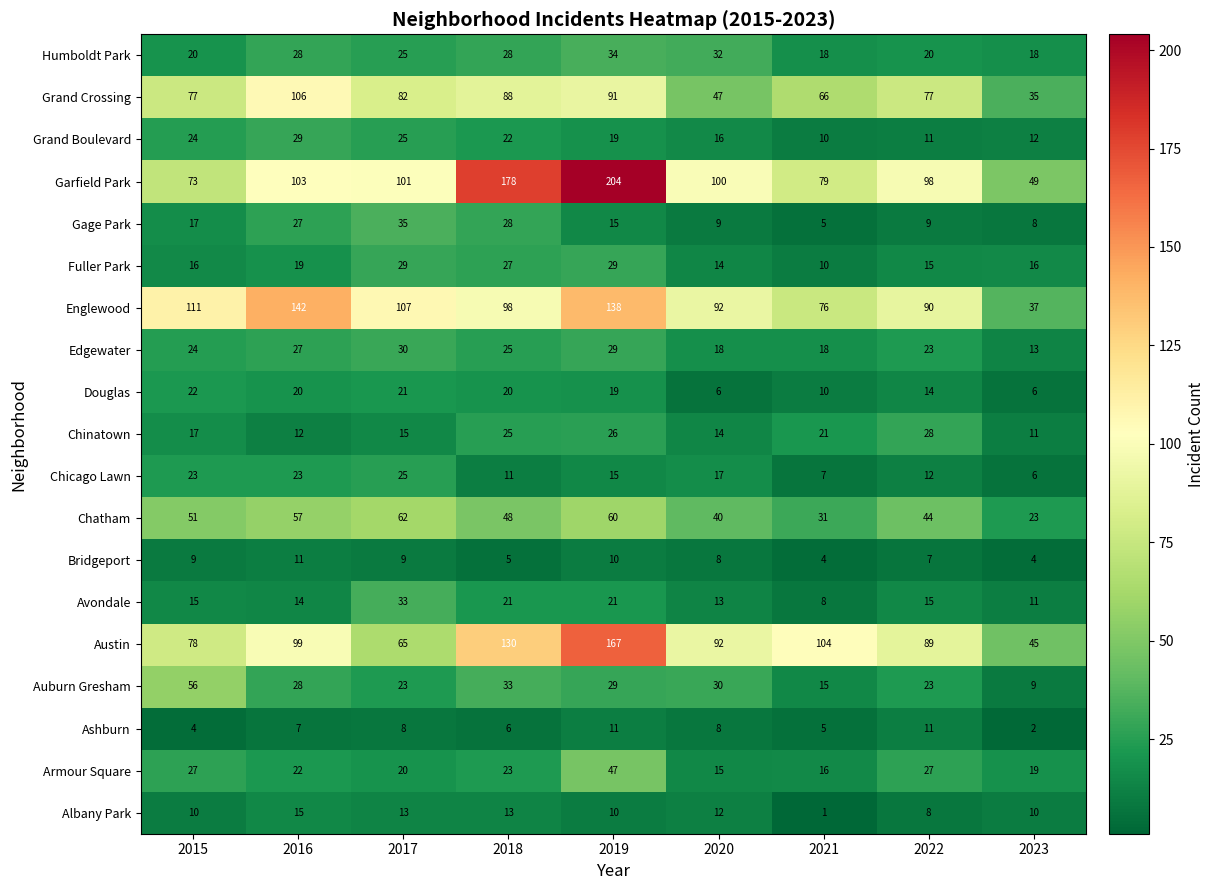

Count the number of data series in this chart.

19